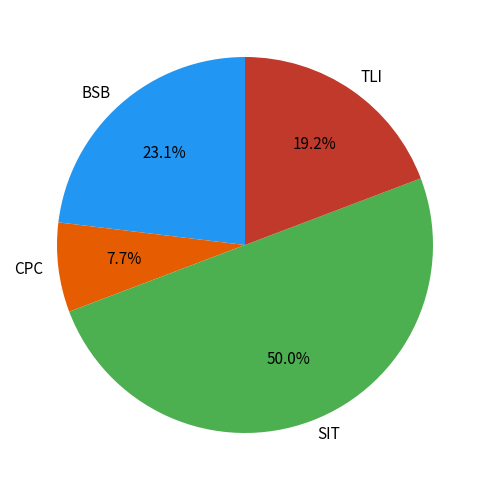

To the nearest percent, what is the average slice percentage?

25%